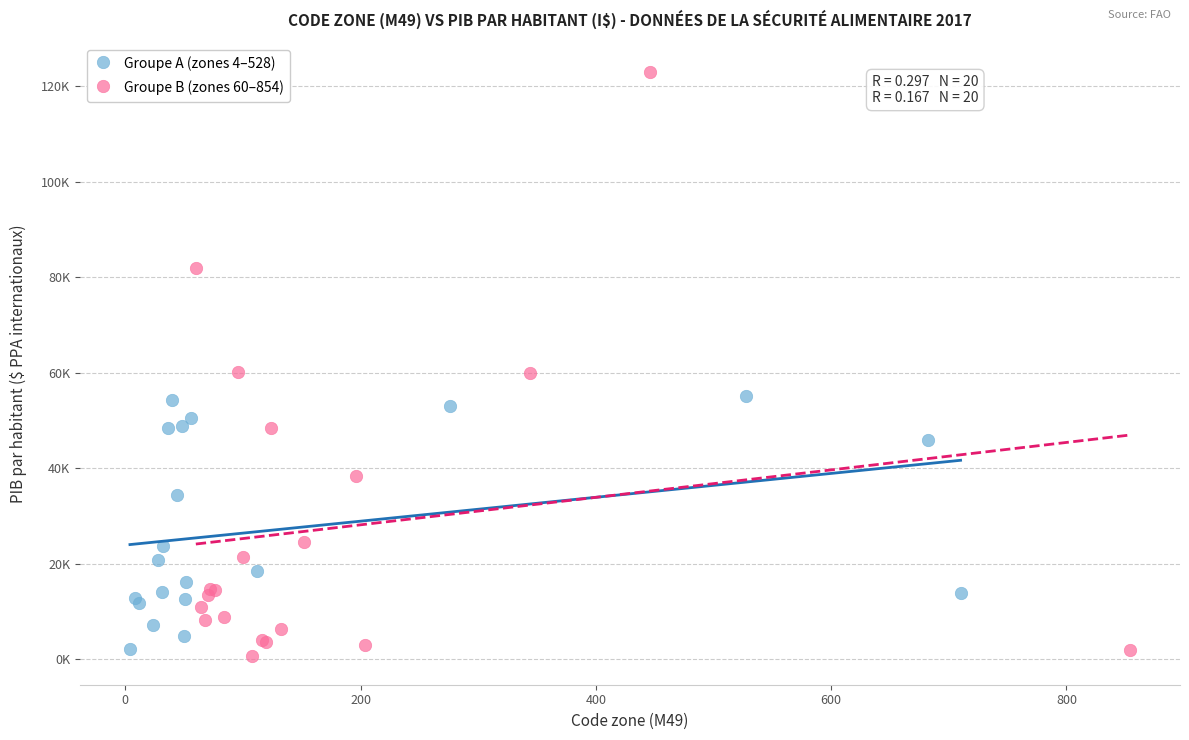

Which series reaches the minimum Y coordinate?

Groupe B (zones 60–854)